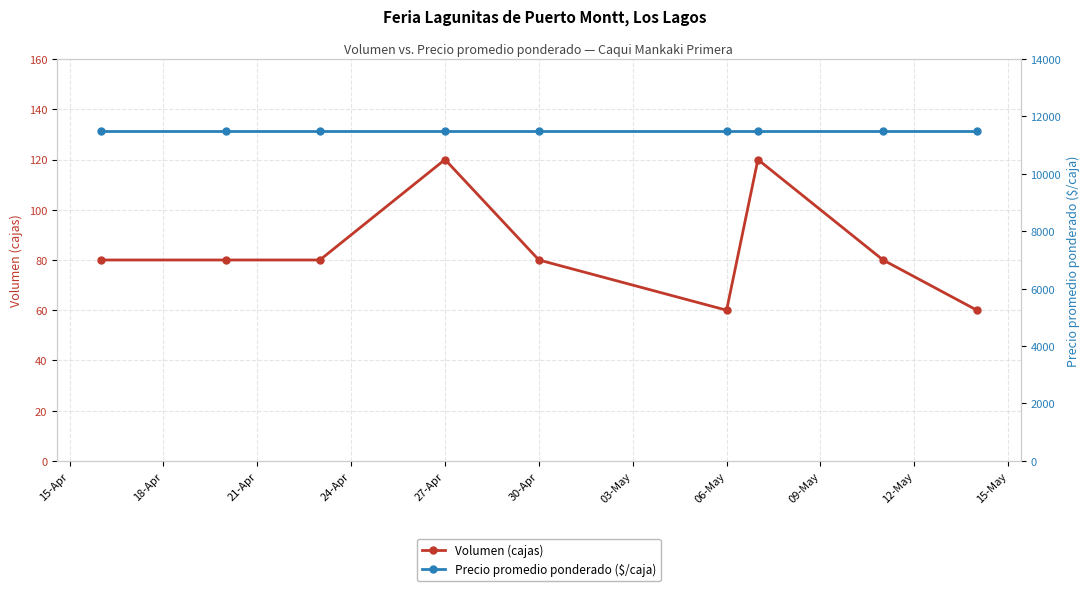

True or false: Volumen (cajas) has a value of 86 at 06-May.

False